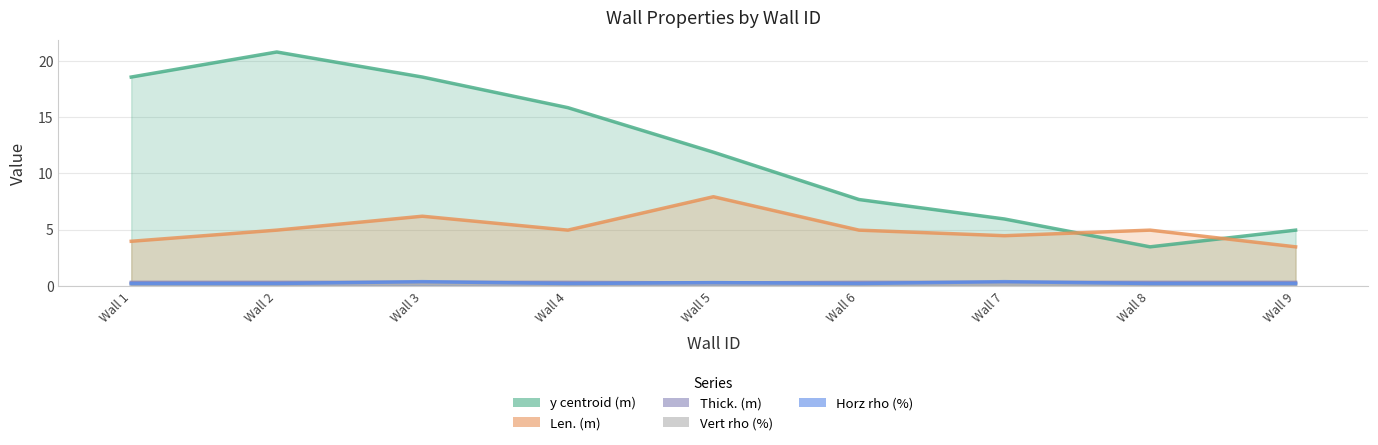

What is the spread (max minus min) of values at Wall 9?

4.8